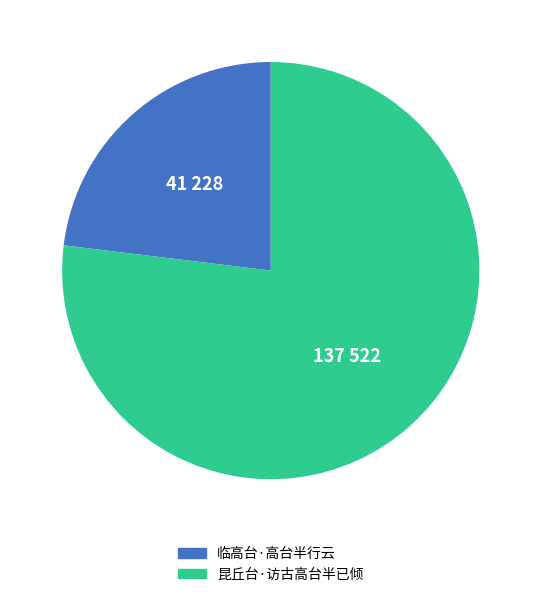

Approximately how many times larger is the value at 昆丘台·访古高台半已倾 compared to 临高台·高台半行云?

3.3